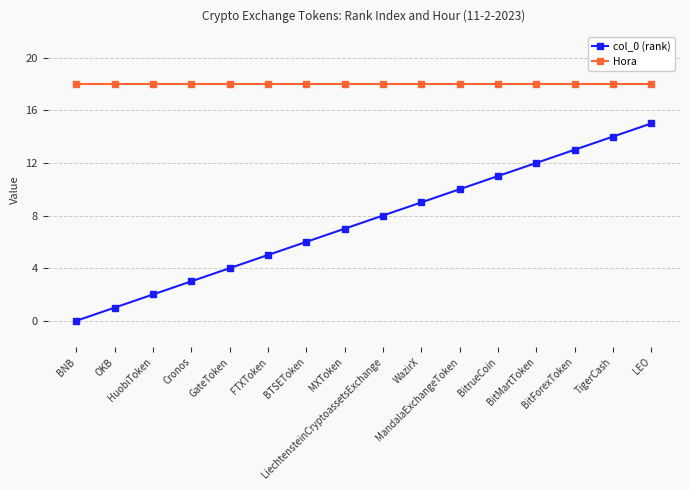

Which series has the widest spread of values?

col_0 (rank)